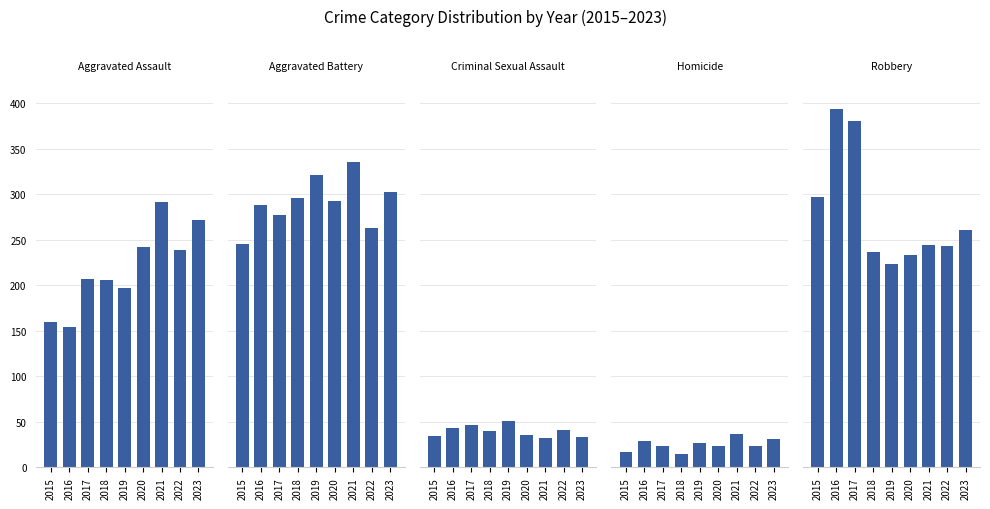

At how many categories does at least one series exceed 236?

9